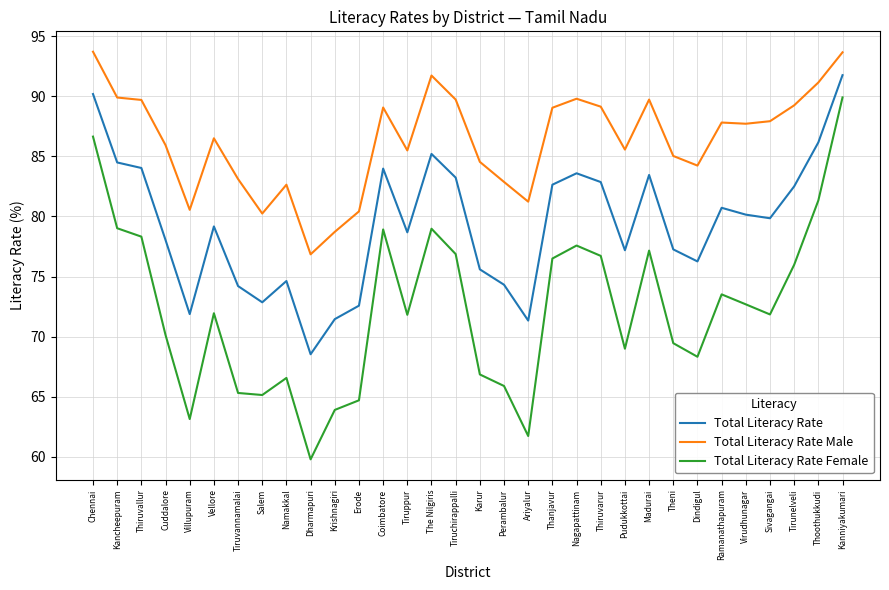

What is the minimum value shown in the chart?

59.8